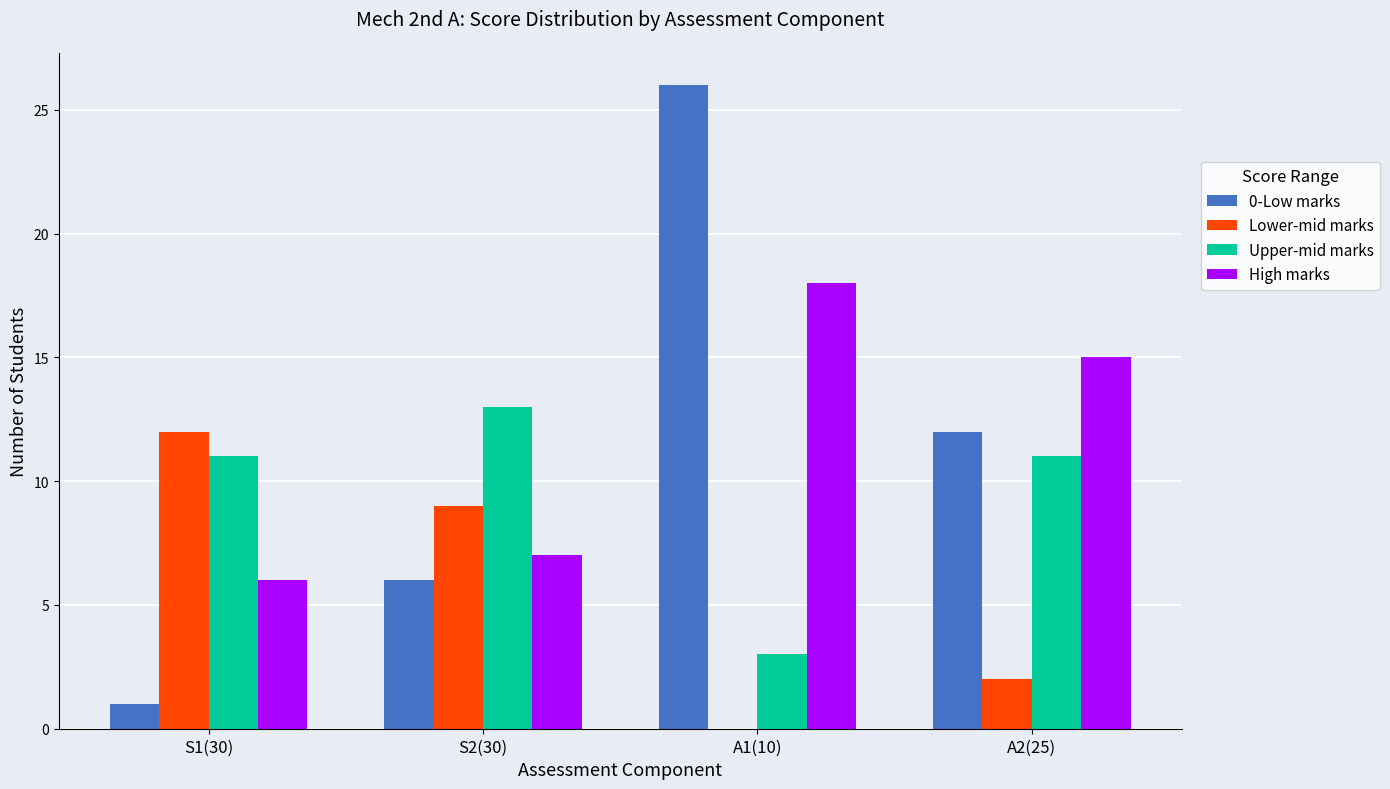

Reading right to left, list all the values displayed in this chart.

0-Low marks: 12	26	6	1
Lower-mid marks: 2	0	9	12
Upper-mid marks: 11	3	13	11
High marks: 15	18	7	6